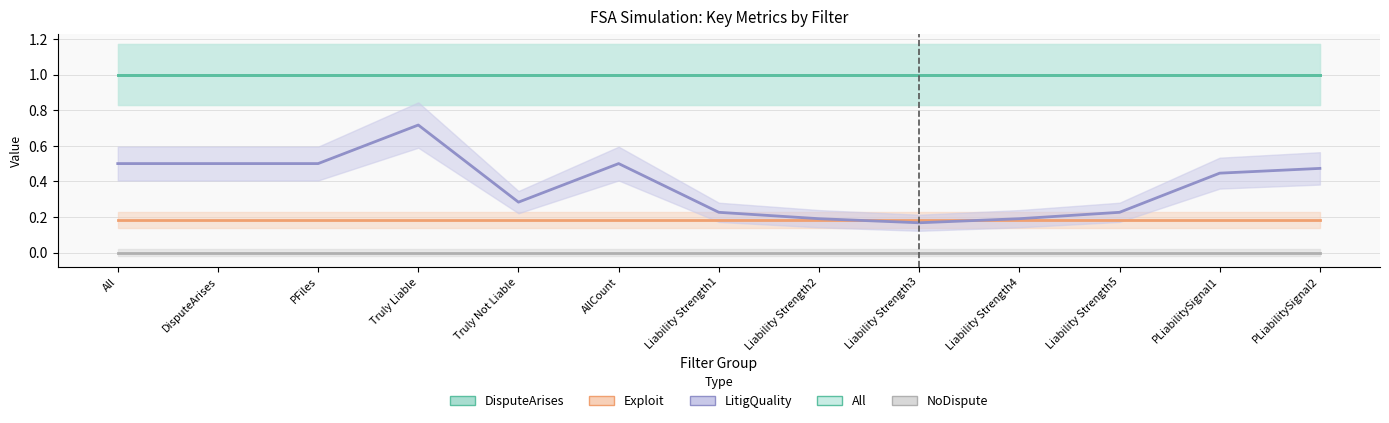

What position from the left is Truly Not Liable?

5